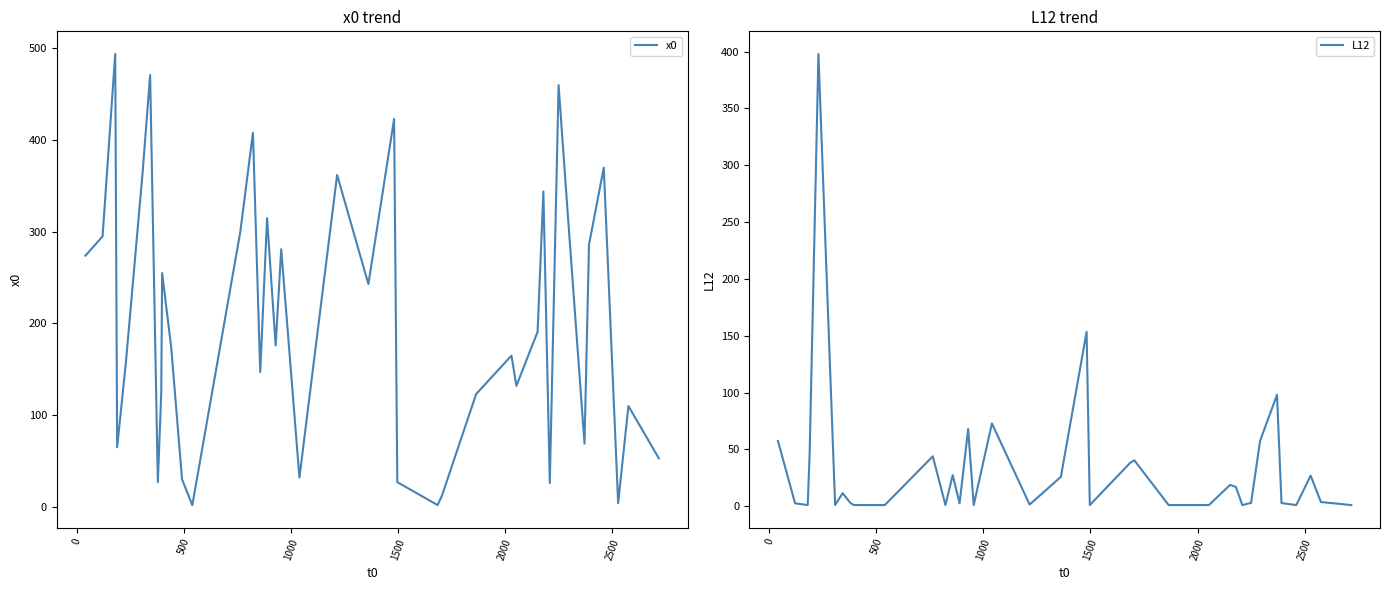

The value of x0 at 1500 is 64.1. True or false?

False